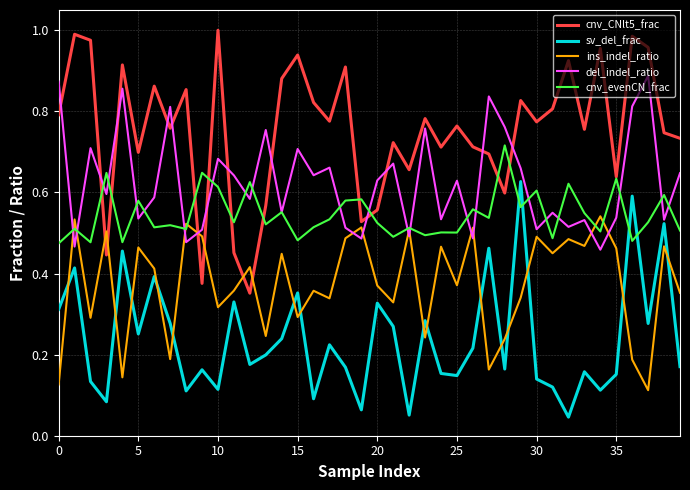

Which series has the largest total across all categories?

cnv_CNlt5_frac